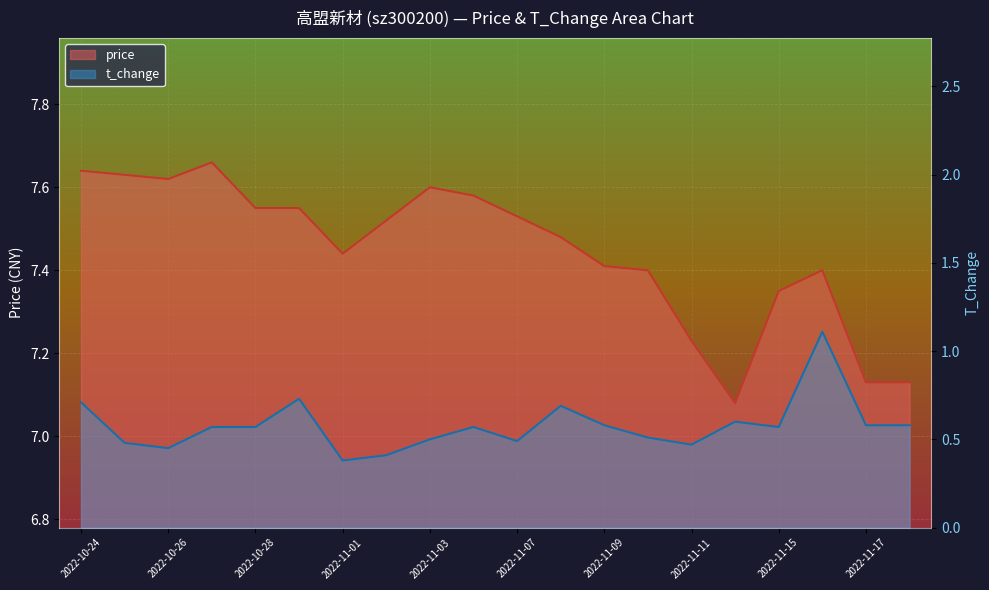

Is it true that t_change equals 0.3 at 2022-11-17?

False